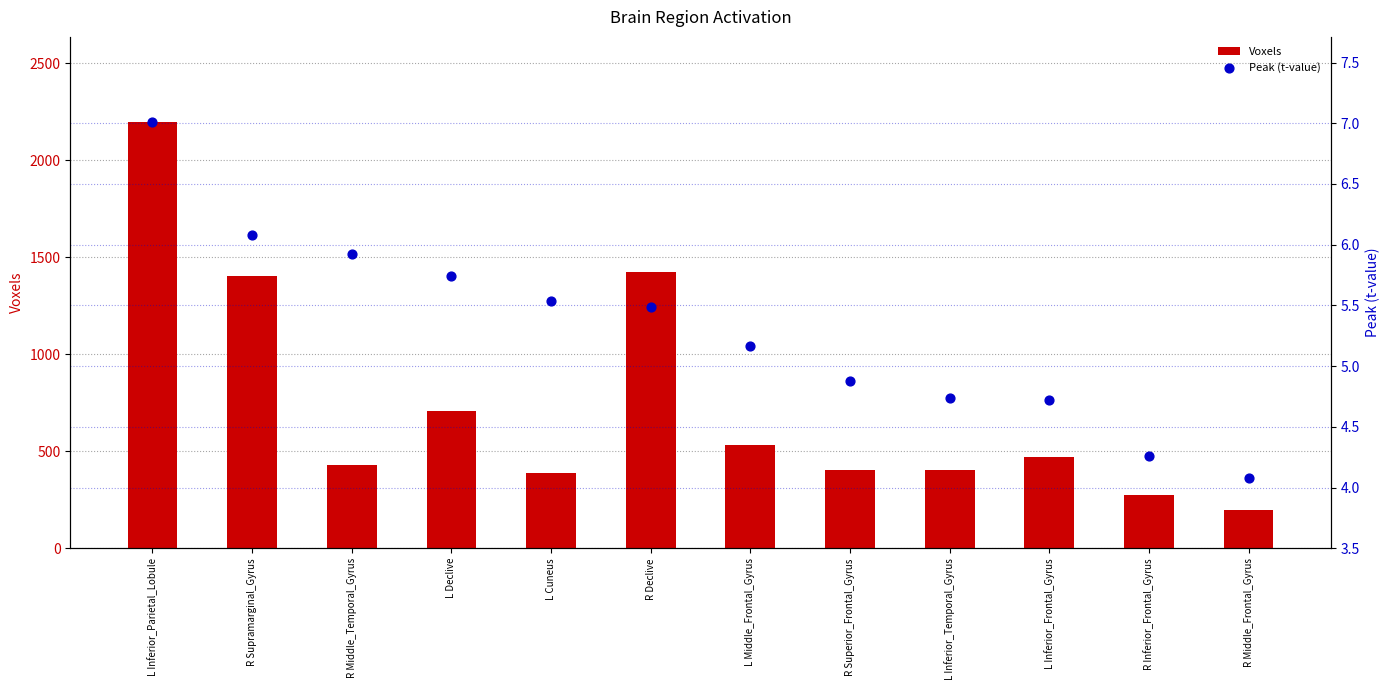

Is the value of Voxels at L Inferior_Parietal_Lobule greater than the value of Peak (t-value) at R Inferior_Frontal_Gyrus?

Yes